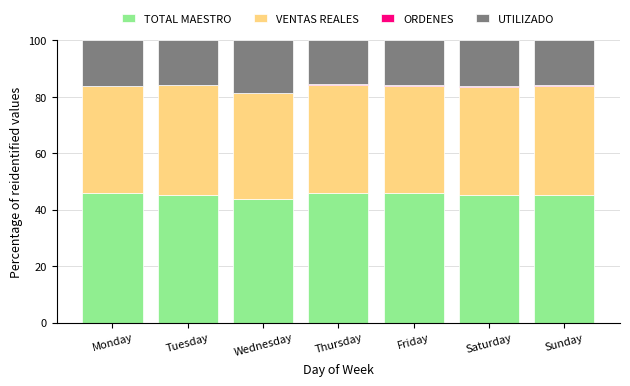

Are the bars grouped side by side (vs. stacked)?

No